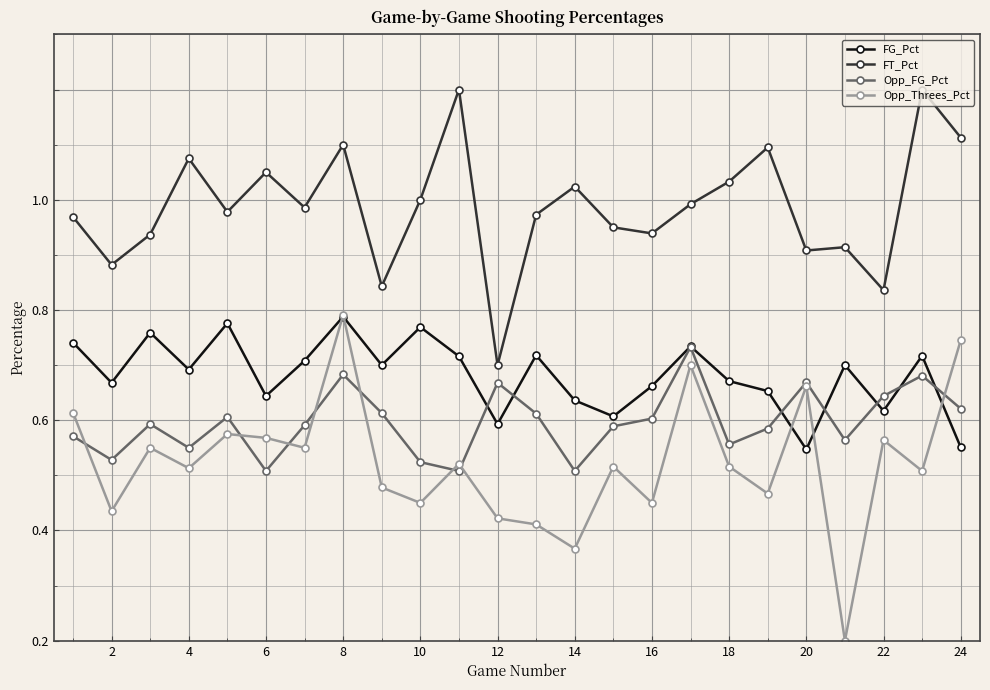

True or false: Opp_Threes_Pct and FG_Pct intersect in this chart.

True